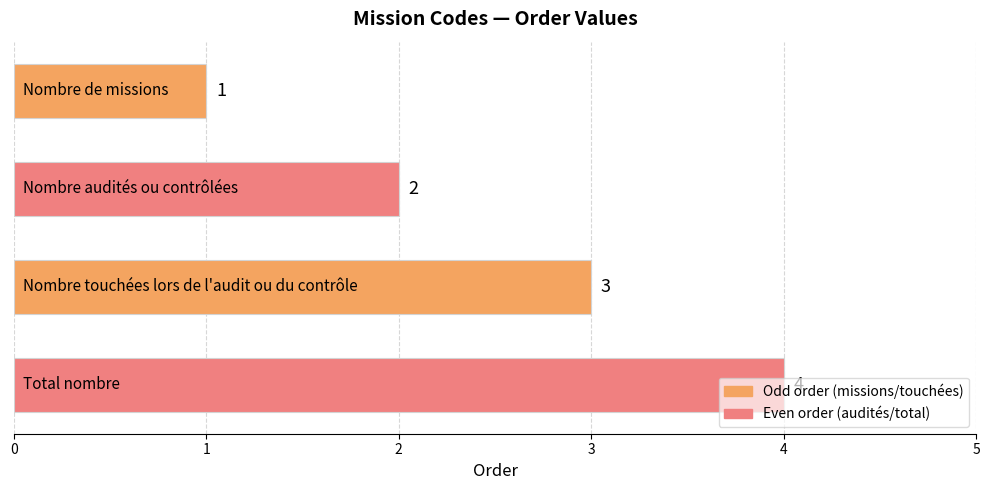

What is the value of the 1st bar from the top?

1